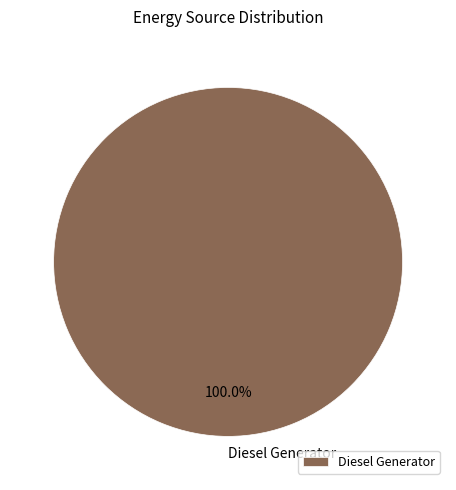

Which slice represents more than half of the pie?

Diesel Generator